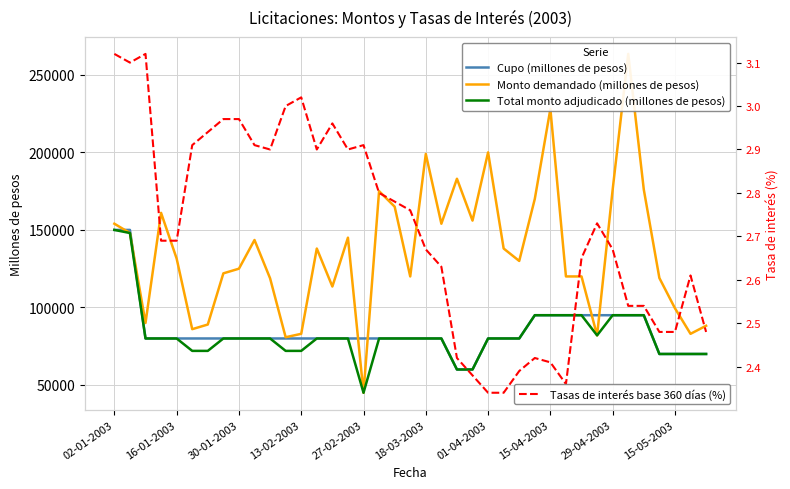

How many lines are shown in the chart?

4